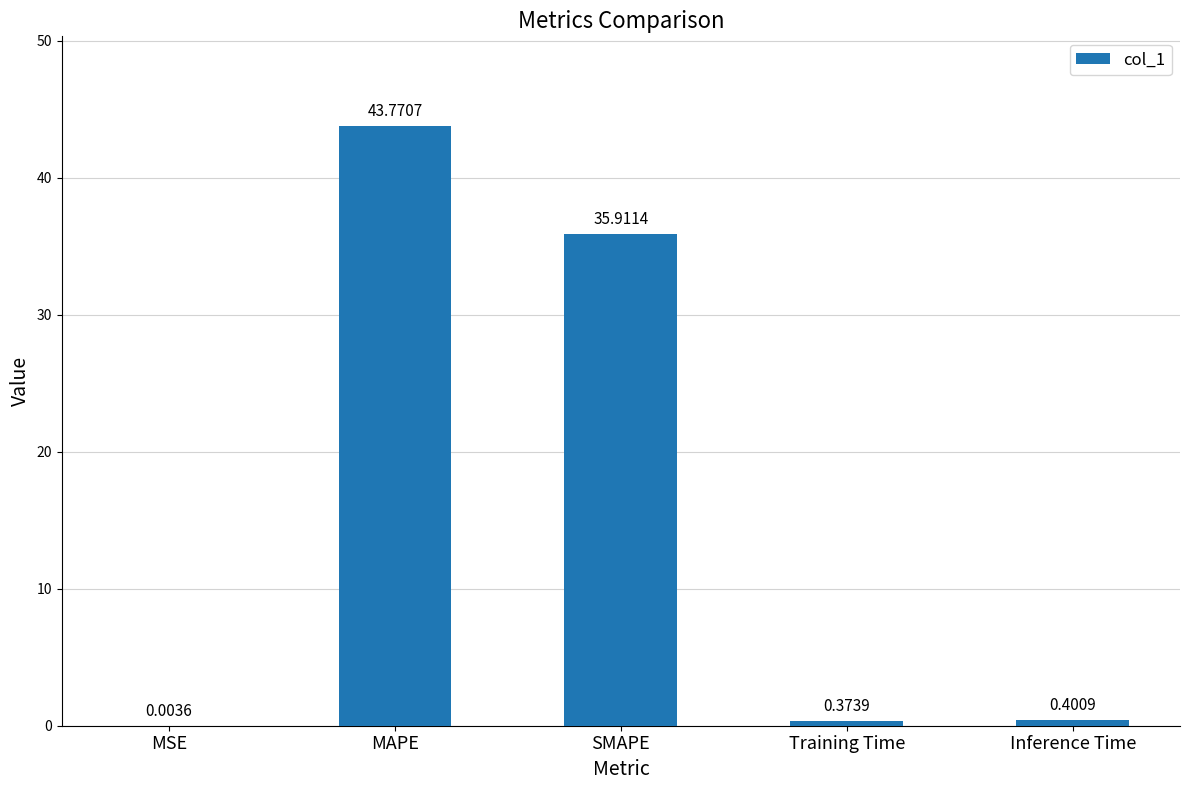

What is the change in value from MSE to Training Time?

+0.4